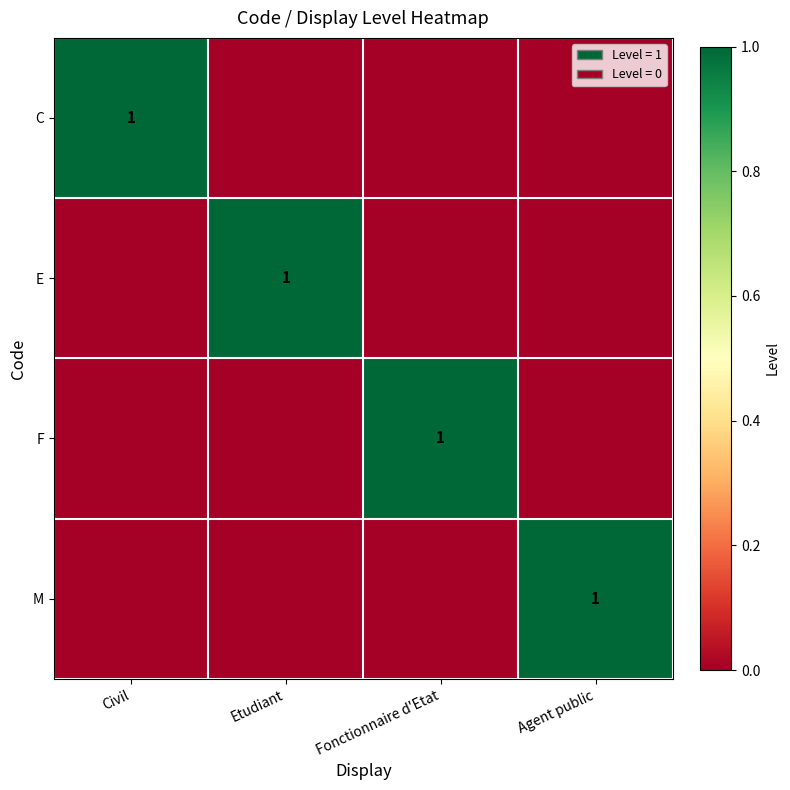

True or false: F has a value of 0 at Fonctionnaire d'Etat.

False